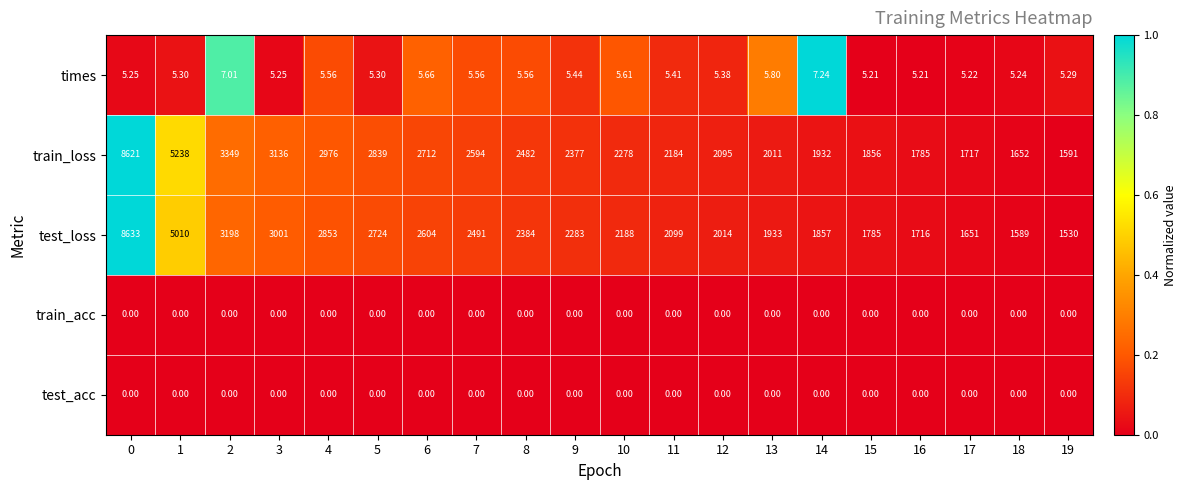

Which series has the largest total across all categories?

train_loss